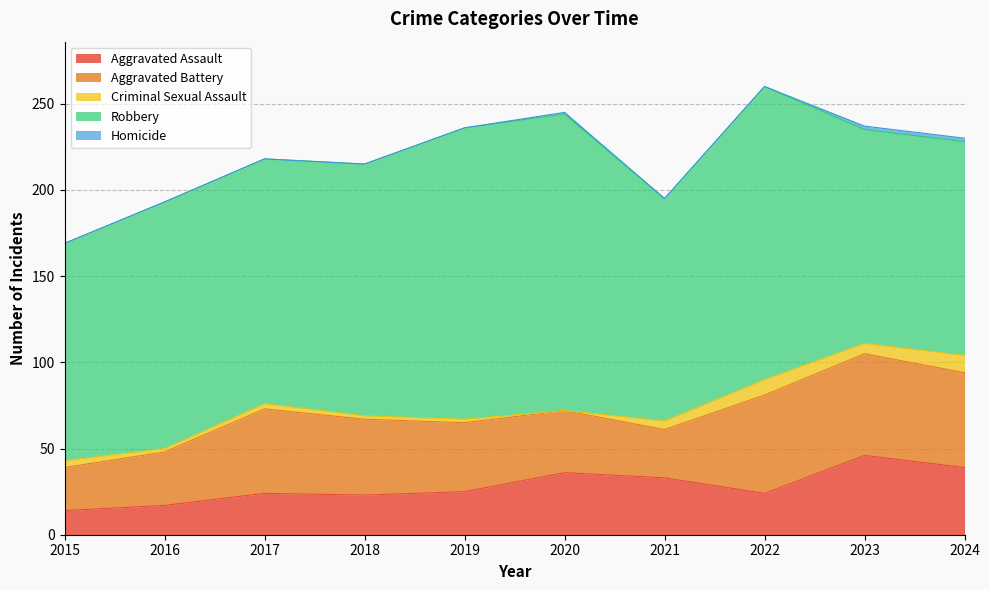

Rank the series by their maximum value, from highest to lowest.

Robbery, Aggravated Battery, Aggravated Assault, Criminal Sexual Assault, Homicide